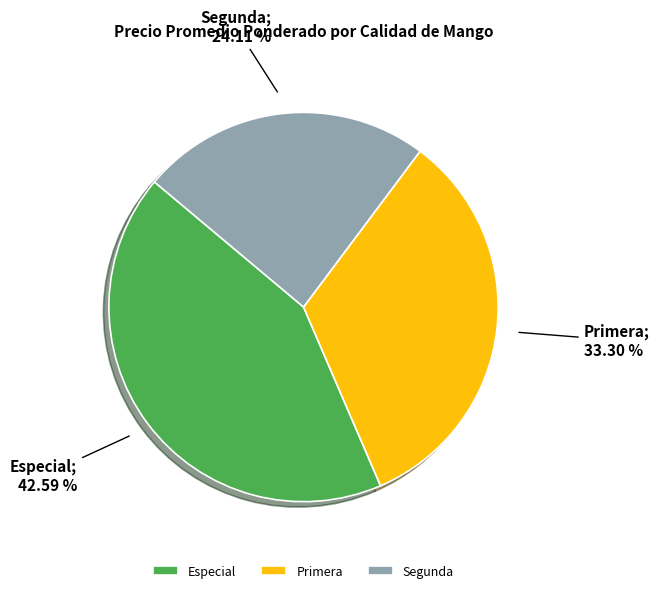

Do Segunda and Primera together represent more than half of the pie?

Yes